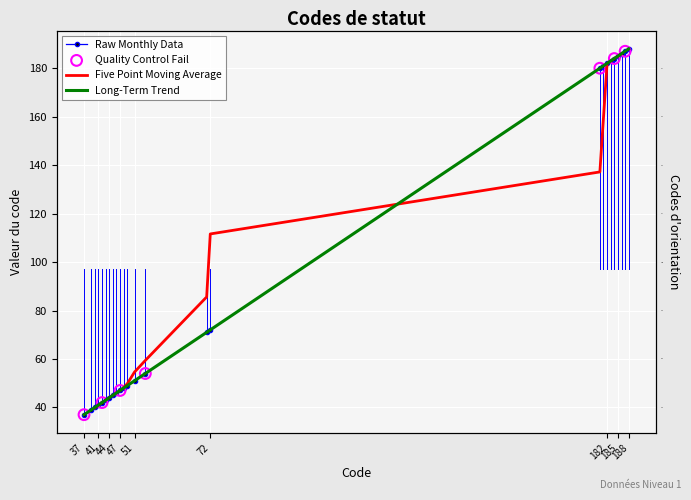

What is the ratio of the value at 44 to the value at 49?

0.9